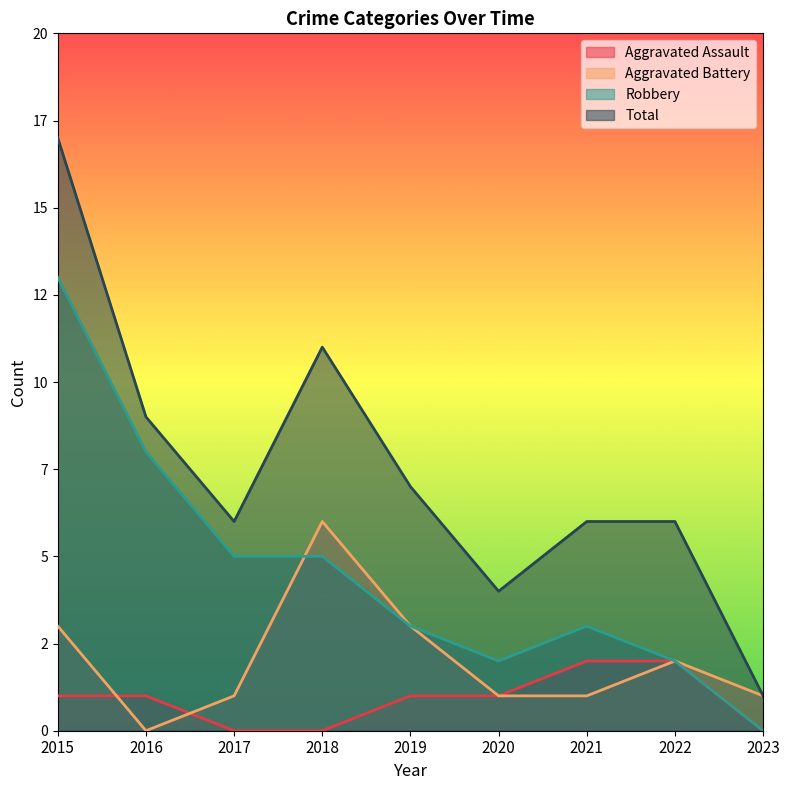

What is the value of the Robbery point at the 6th from the left?

2